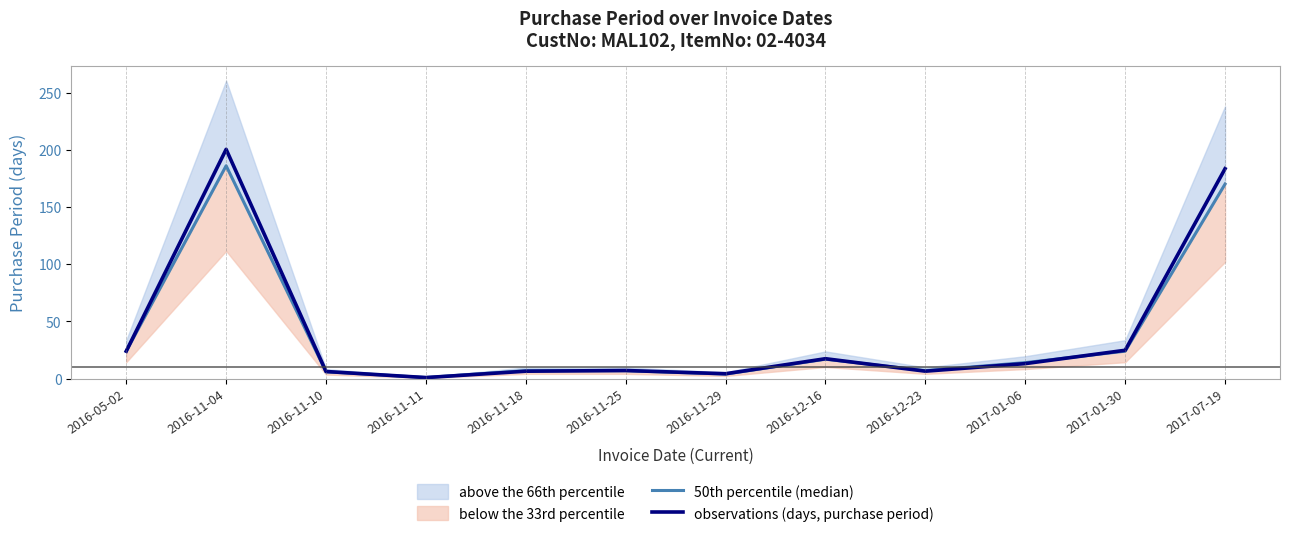

At which category does observations (days, purchase period) reach its first local peak?

2016-11-04